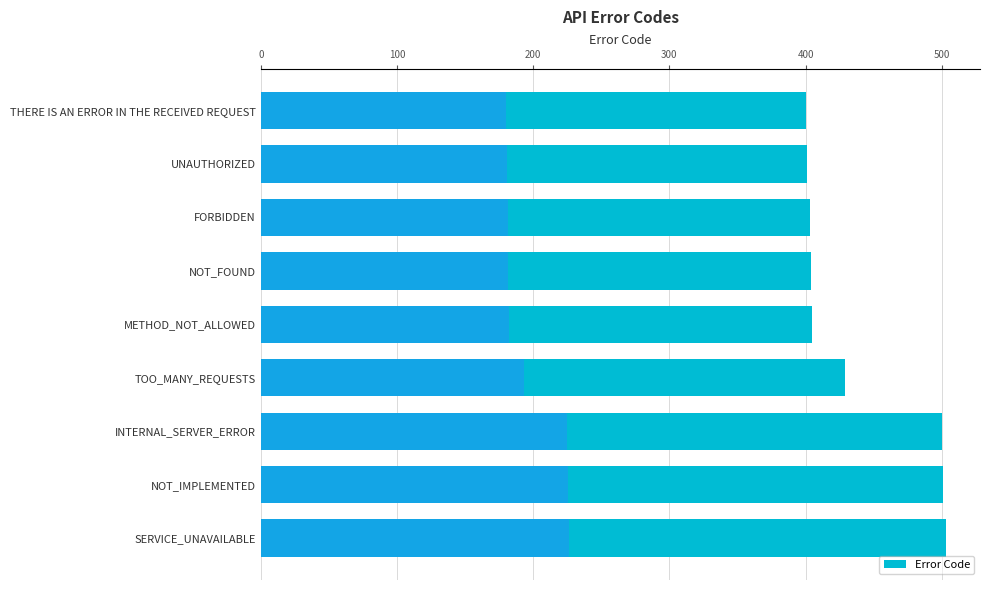

What is the minimum value shown in the chart?

400